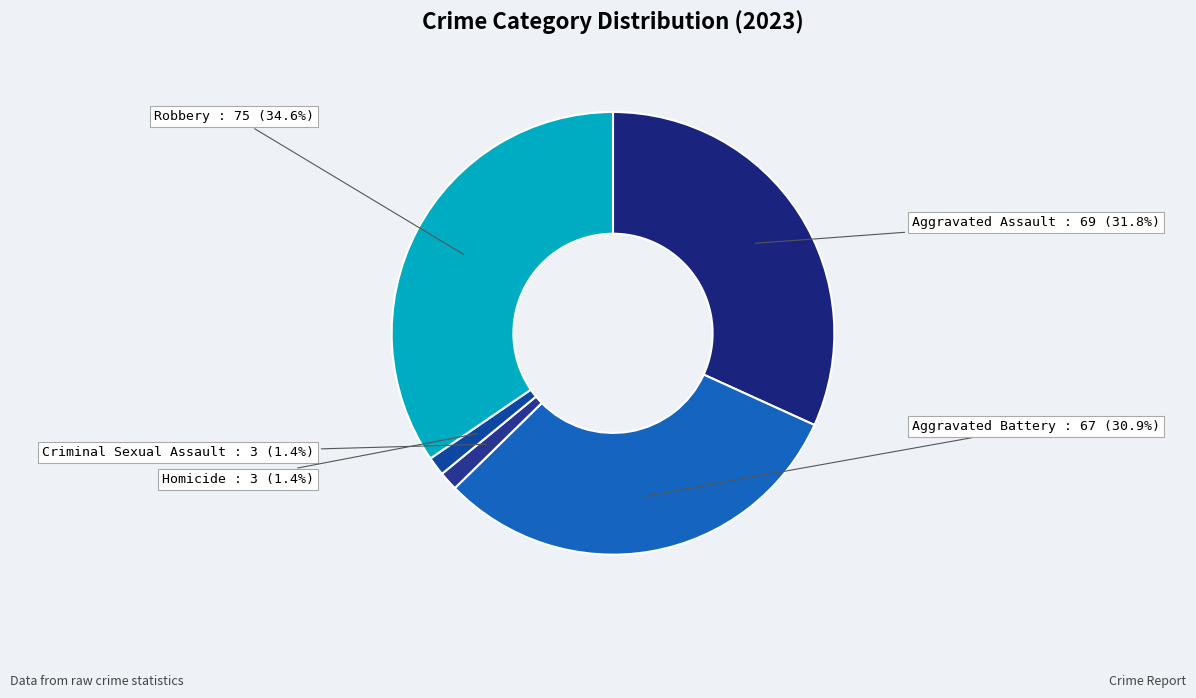

Count the number of slices in the pie.

5